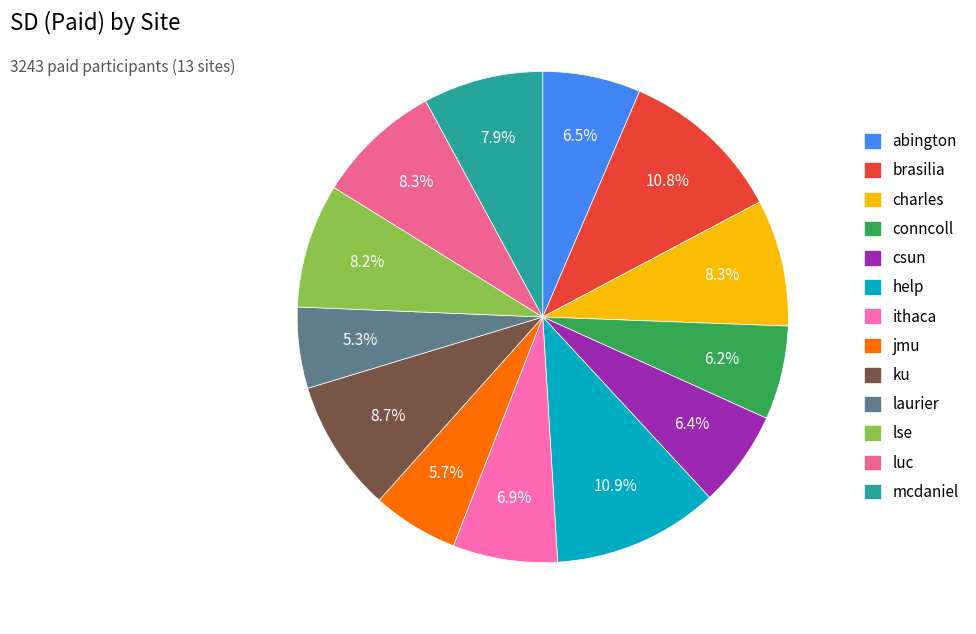

True or false: ithaca accounts for 19% of the total.

False